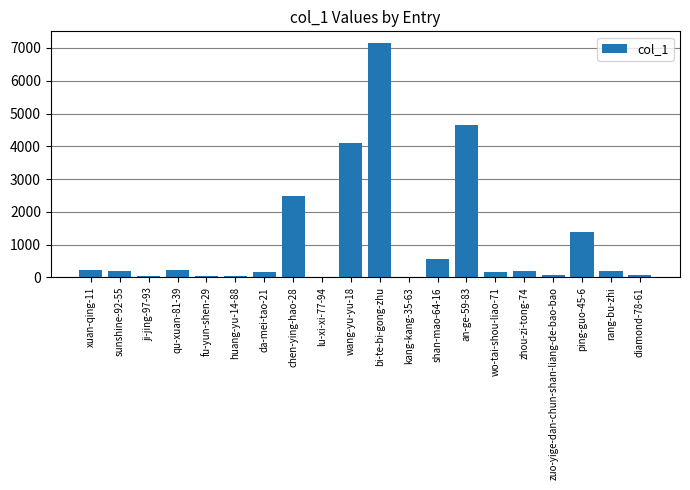

What is the maximum value shown in the chart?

7151